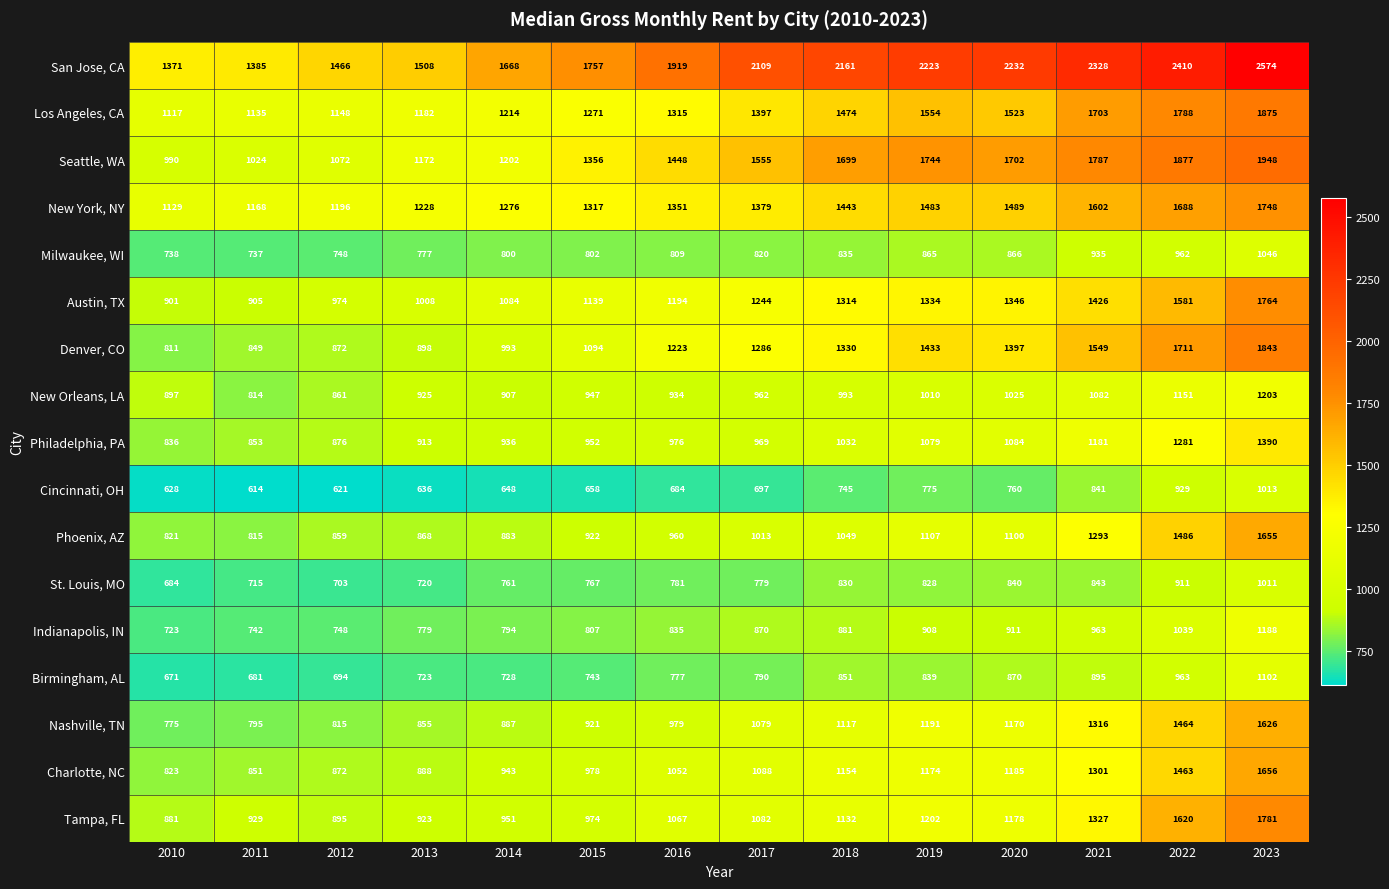

At how many categories does at least one series exceed 2214?

5